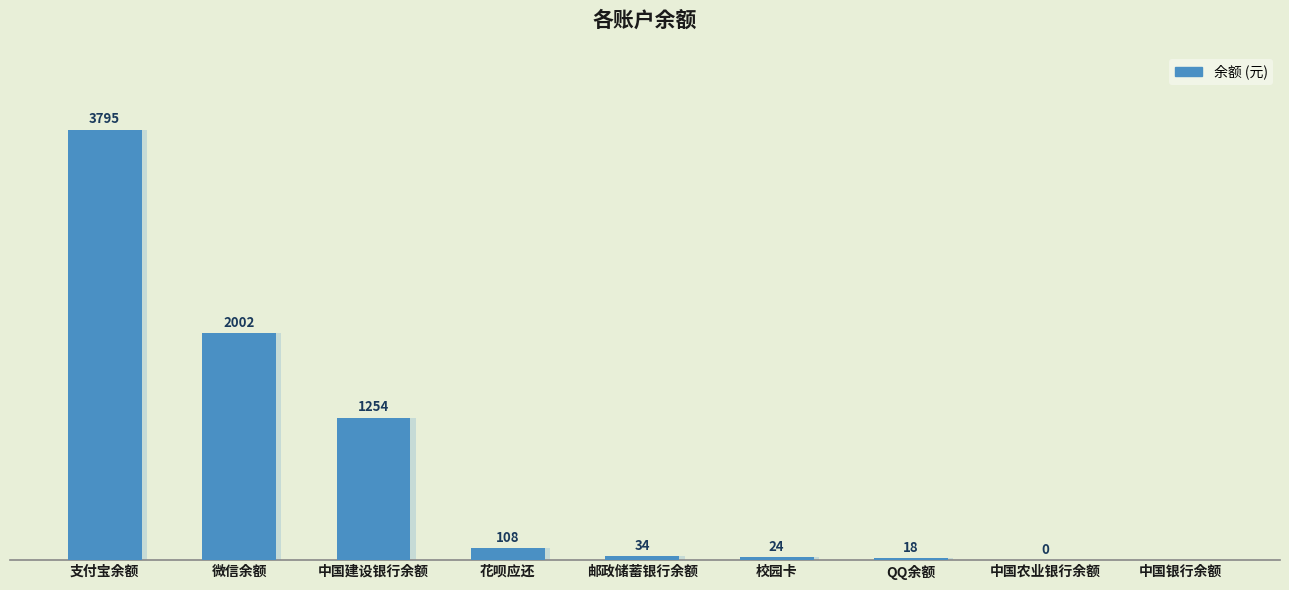

What position from the right is 微信余额?

8